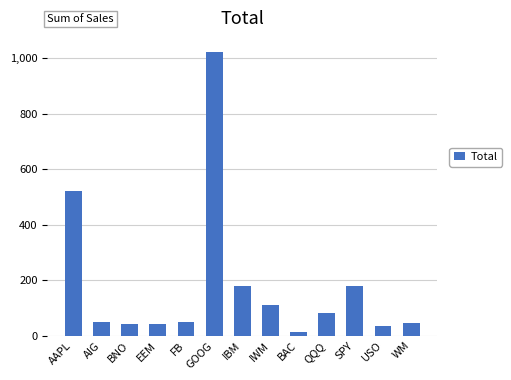

True or false: the data shows 179.2 at IBM.

True